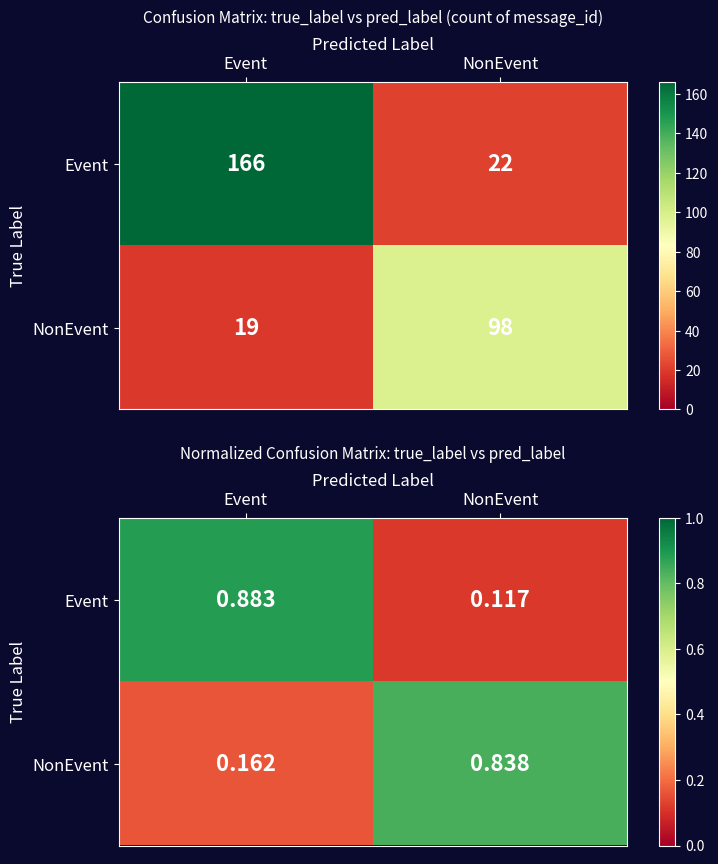

Is it true that Event equals 0.1 at NonEvent?

True